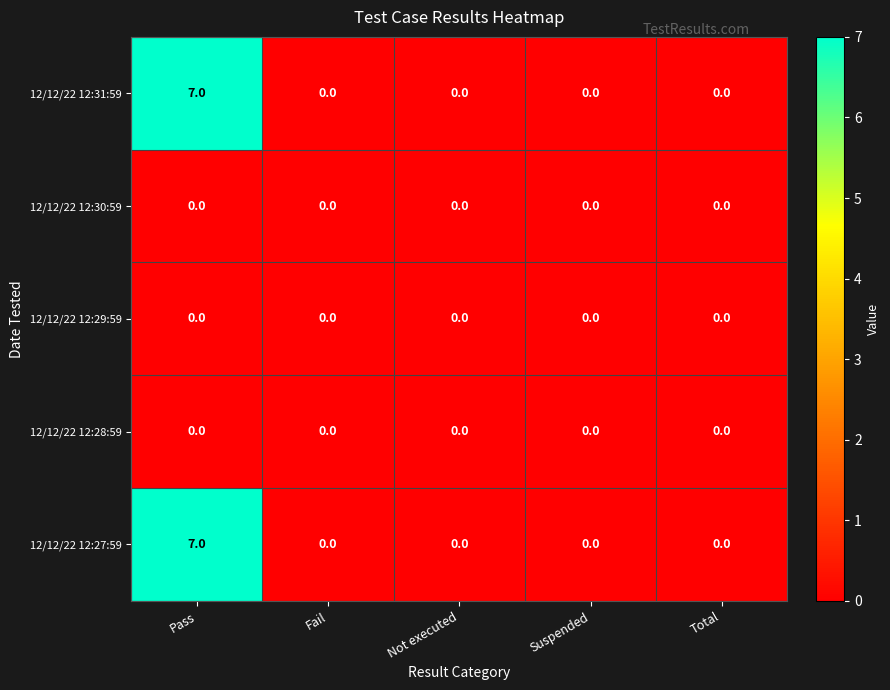

At which category is the sum across all series the highest?

Pass